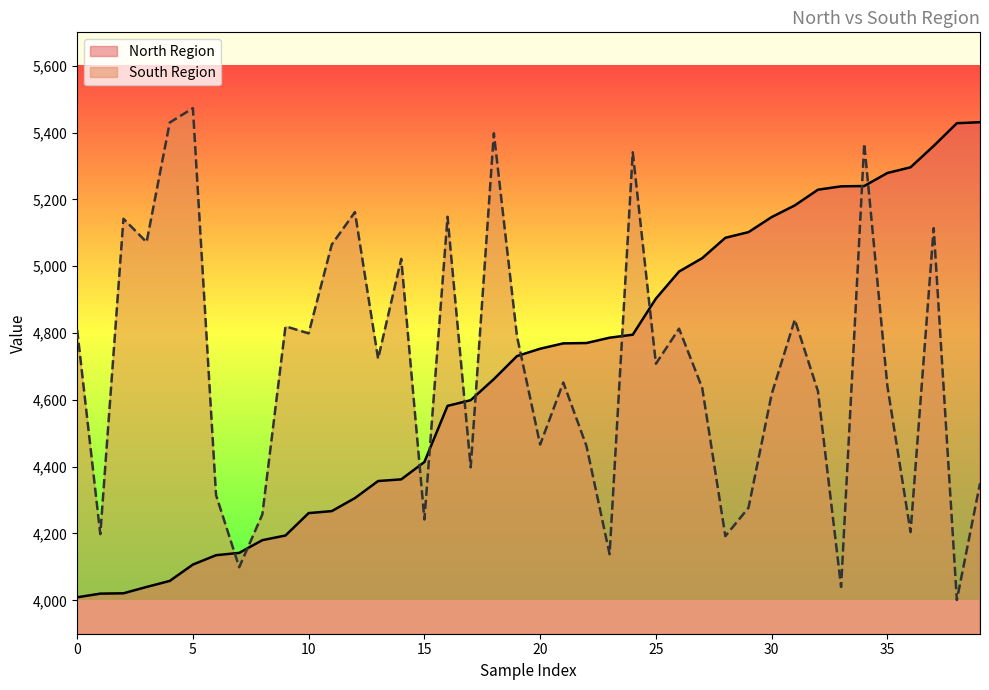

Which series has the largest total across all categories?

South Region